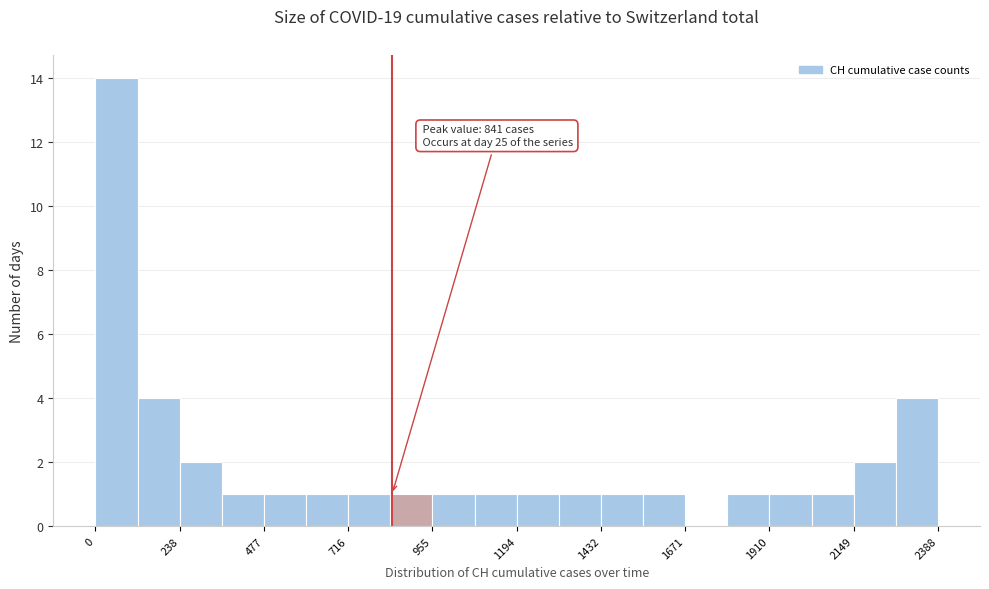

Around what value on the x-axis is the tallest bar? Give the approximate position of its centre, as read against the axis.

50